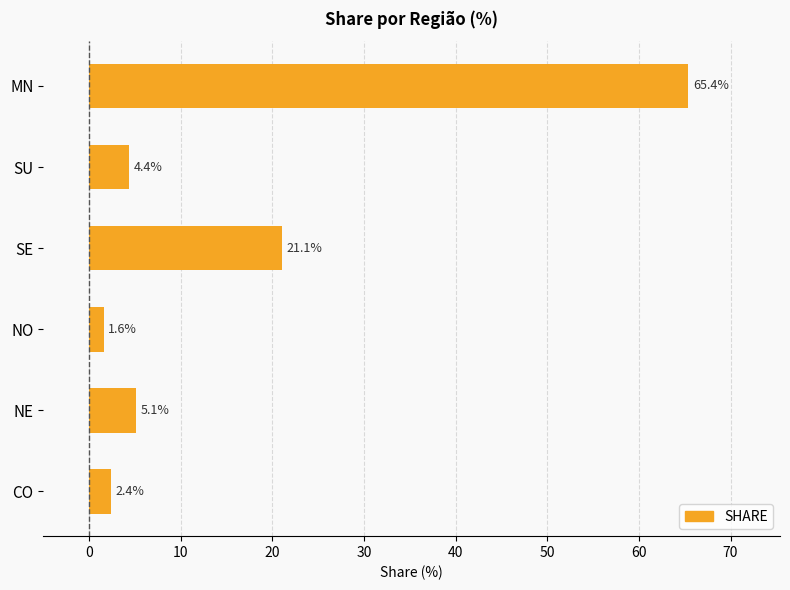

Is it true that the value at SU is 4.4?

True